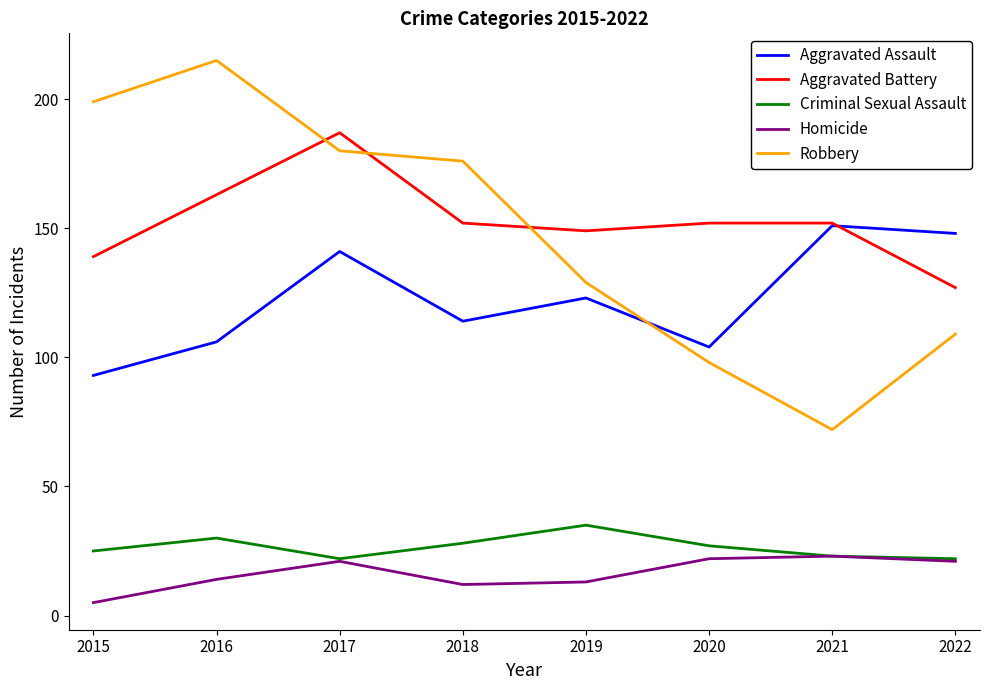

At how many categories does at least one series exceed 42?

8